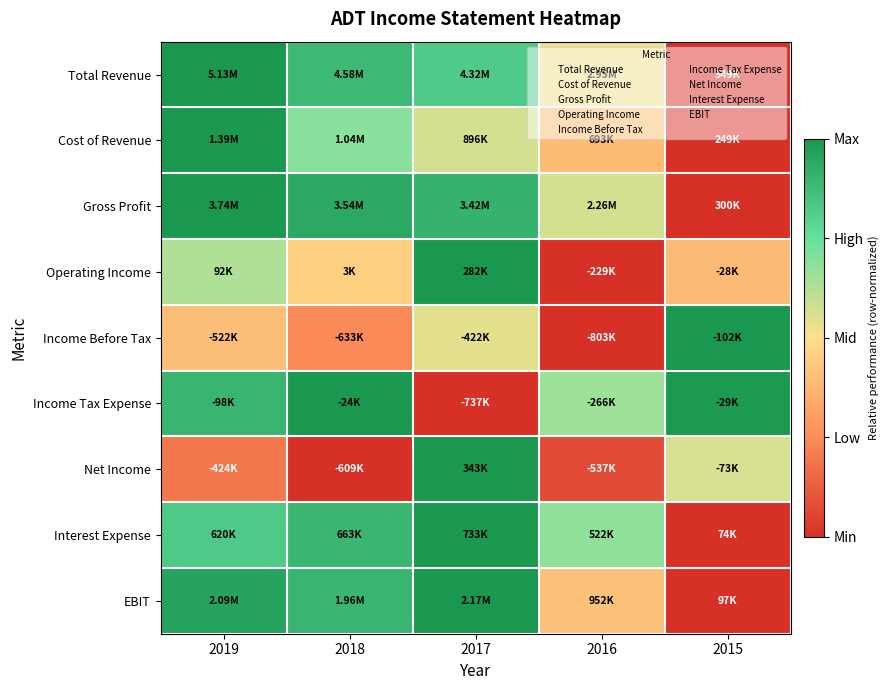

At how many categories does at least one series exceed 0?

5